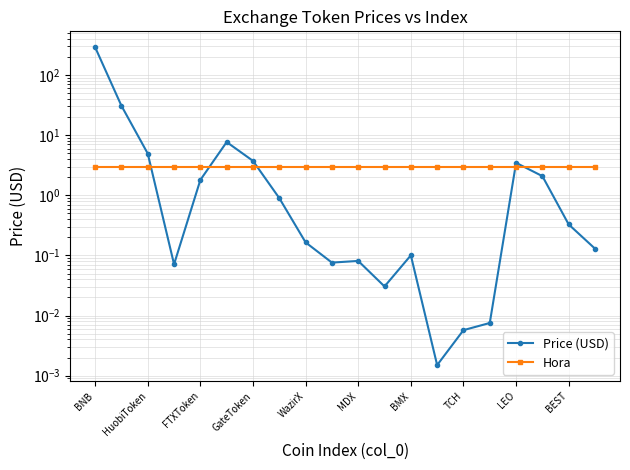

How many series are shown in this chart?

2